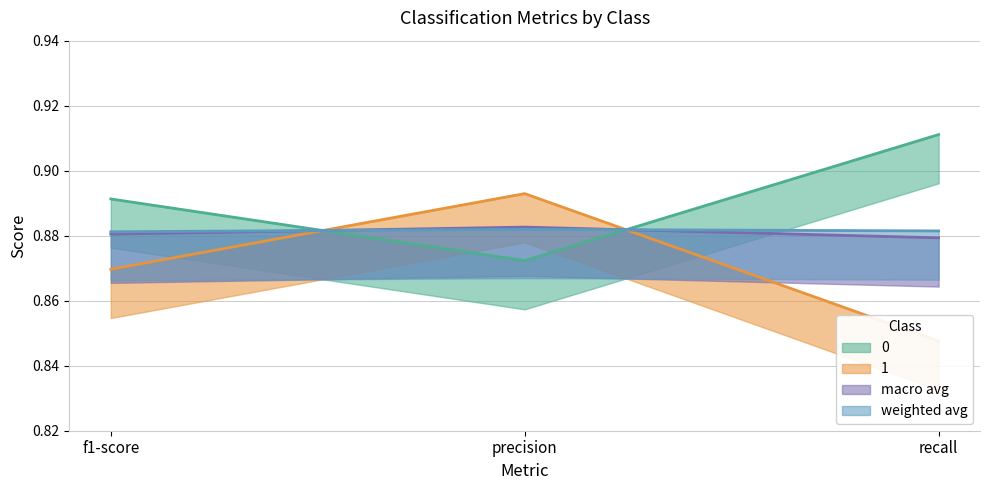

Count the number of data series in this chart.

4